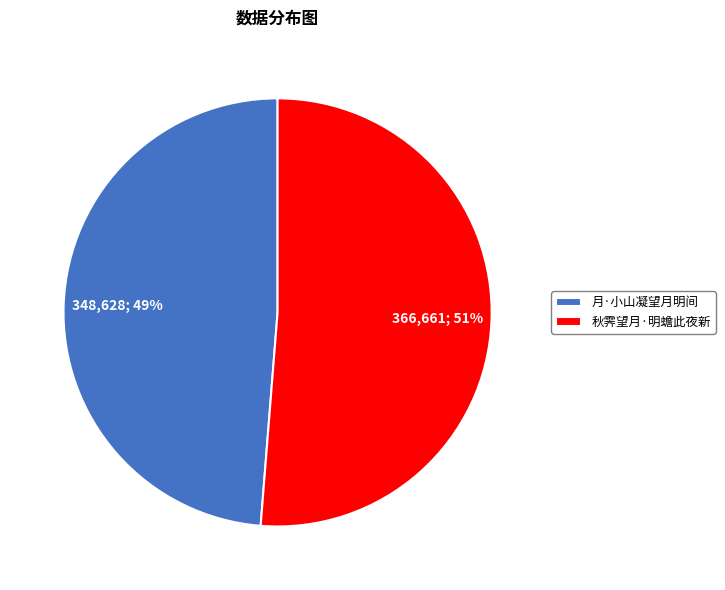

What is the ratio of the value at 月·小山凝望月明间 to the value at 秋霁望月·明蟾此夜新?

1.0